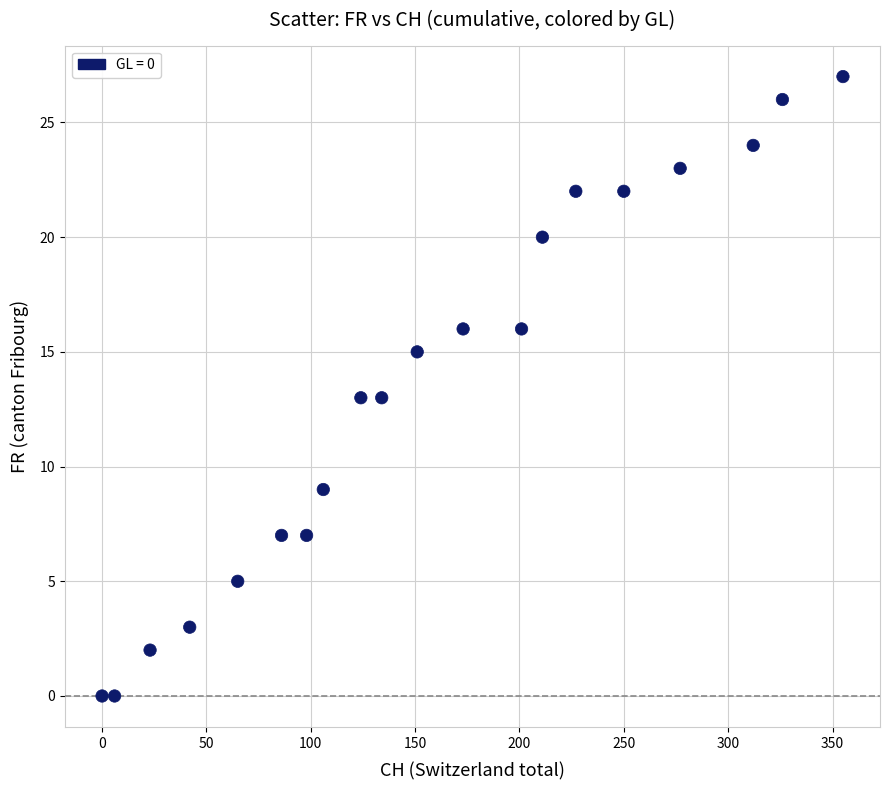

What is the range of X values (max minus min)?

355